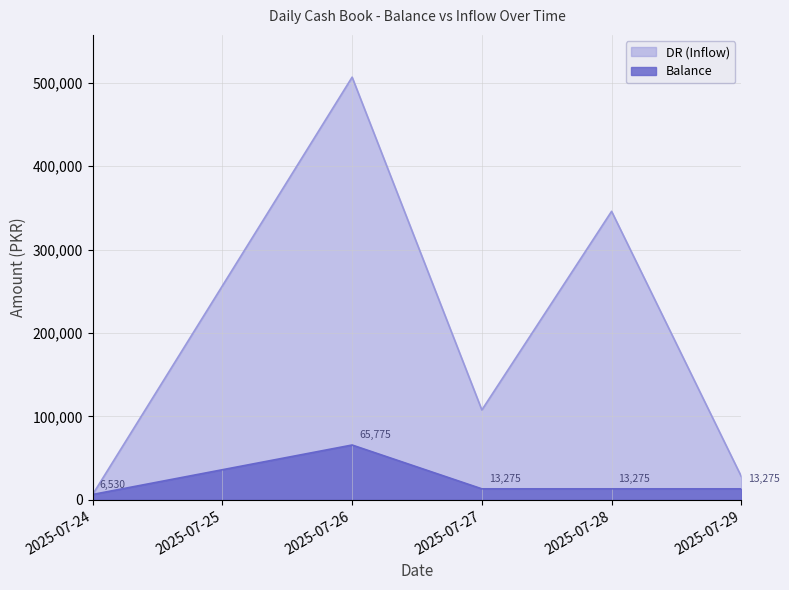

What is the sum of all Balance values?

112130